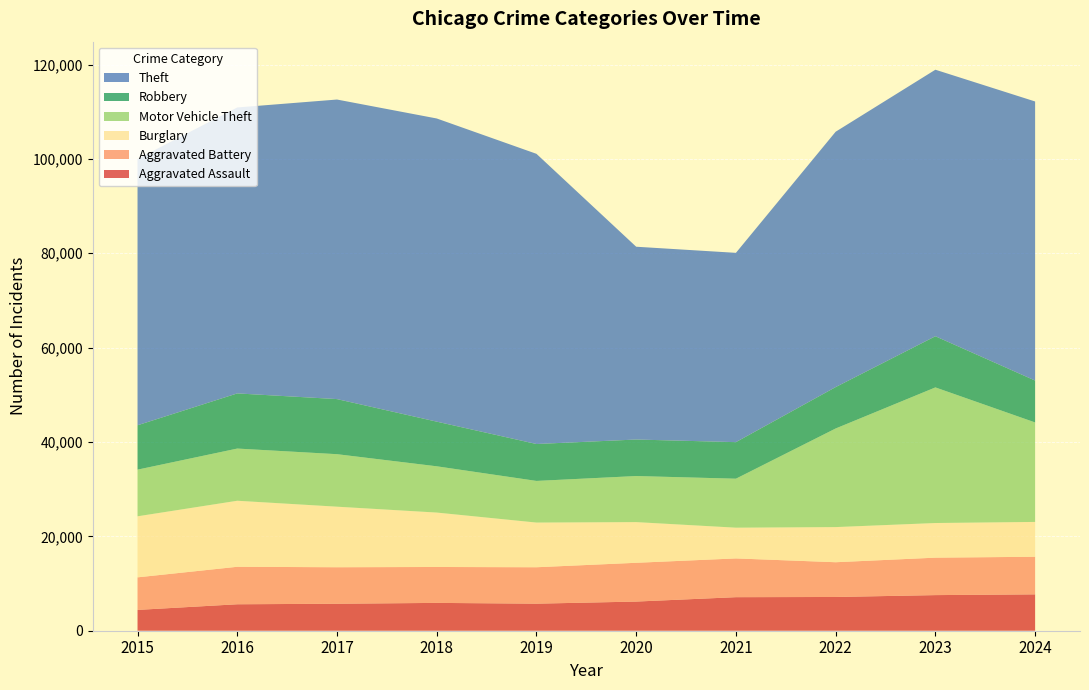

Reading left to right, extract all data points from this chart.

Aggravated Assault: 4412	5608	5719	5899	5735	6180	7111	7153	7549	7708
Aggravated Battery: 6901	7944	7736	7611	7719	8218	8212	7364	7936	7968
Burglary: 12939	13996	12835	11534	9470	8623	6517	7448	7342	7384
Motor Vehicle Theft: 9888	11060	11126	9805	8825	9764	10381	20897	28742	21084
Robbery: 9406	11691	11677	9464	7825	7739	7749	8777	10845	8877
Theft: 56441	60604	63490	64257	61504	40862	40121	54121	56490	59151